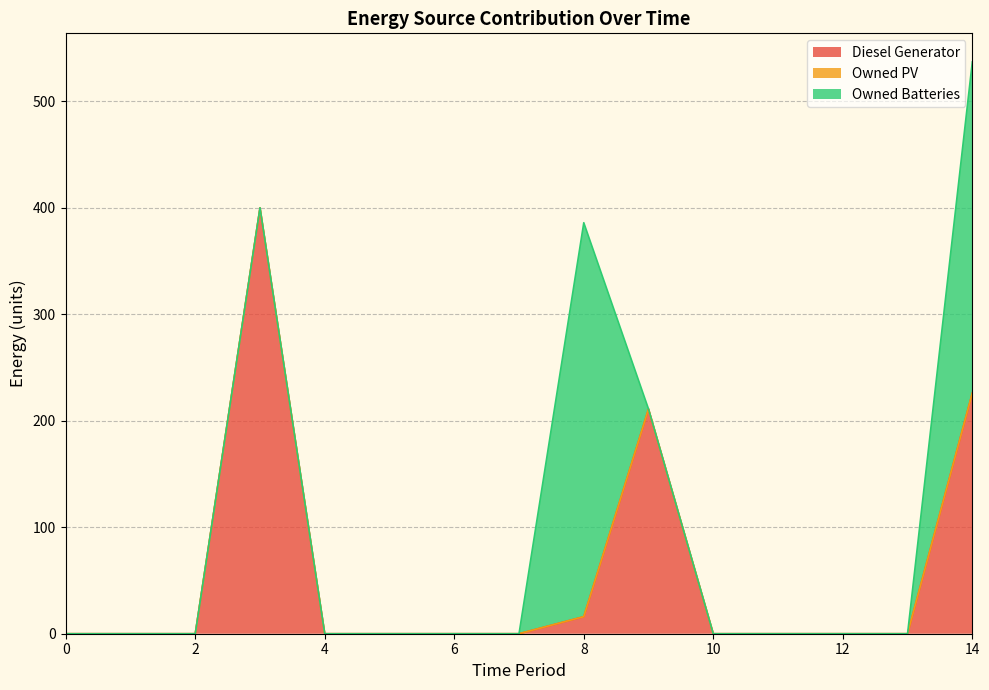

What is the total value across all series at 3?

400